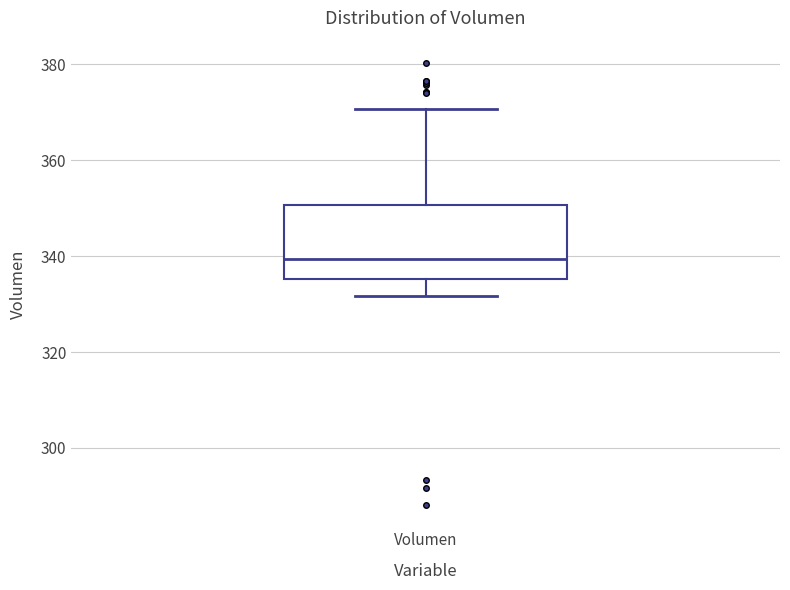

Transcribe this box plot: give where the median line is, the range the box spans, and where the two whiskers end, as read against the y-axis. The values are not printed on the chart, so give them approximately, as read against the axis.

median 340, box 336 to 350, whiskers 332 to 370